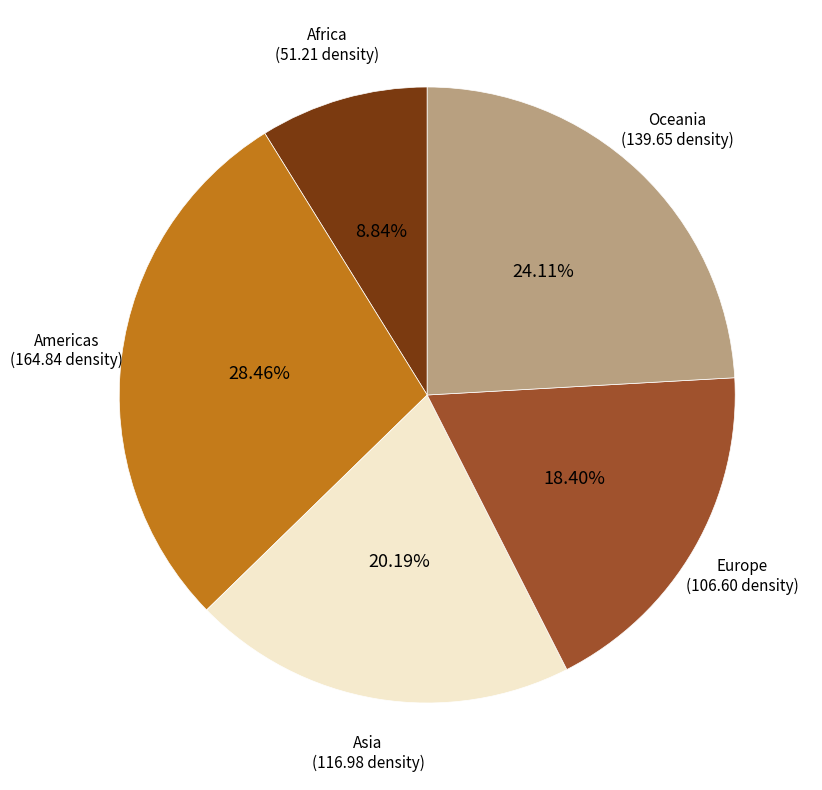

Do Oceania and Asia together represent more than half of the pie?

No